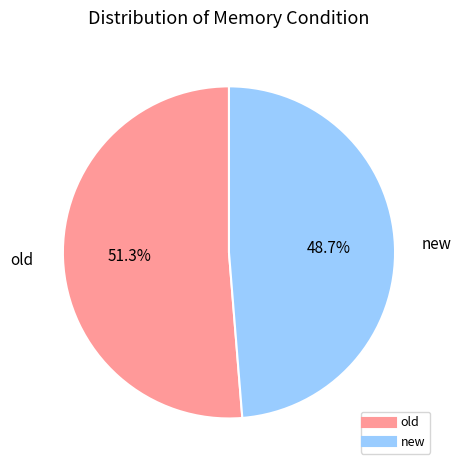

What percentage is NOT represented by new?

51.2%